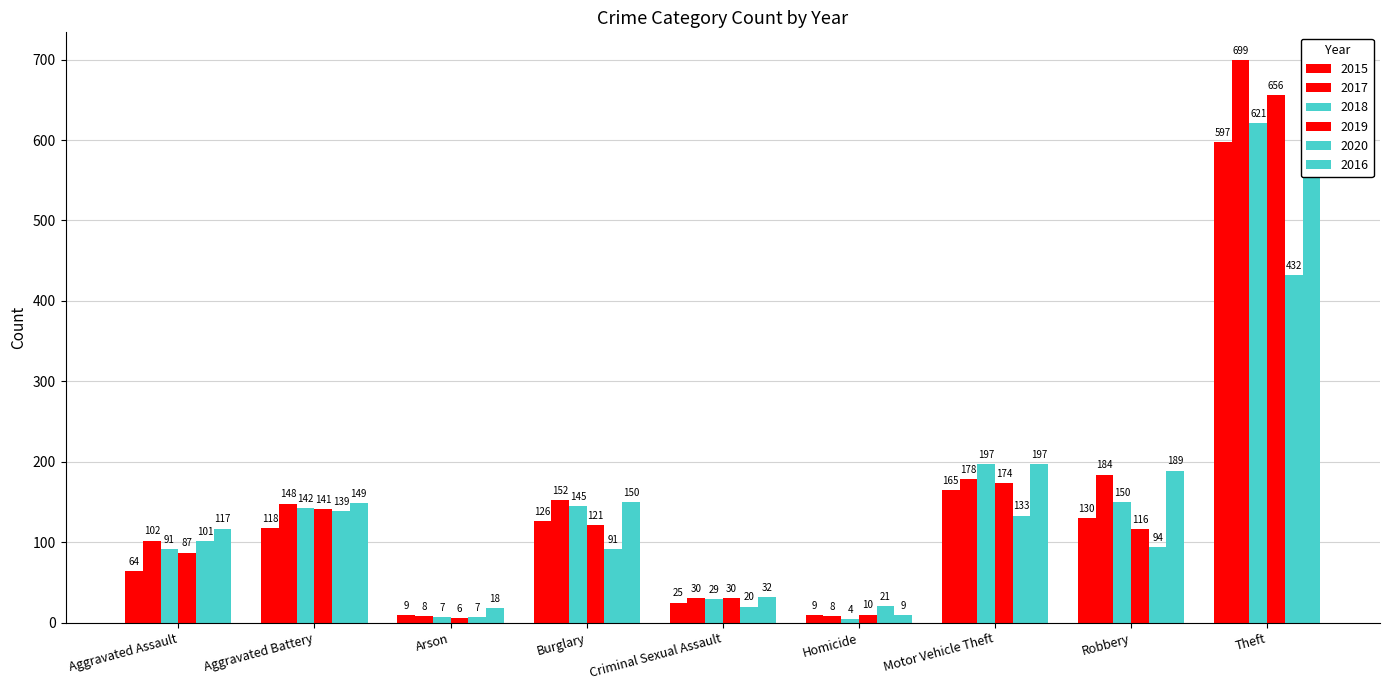

Rank the series by their maximum value, from highest to lowest.

2017, 2019, 2016, 2018, 2015, 2020